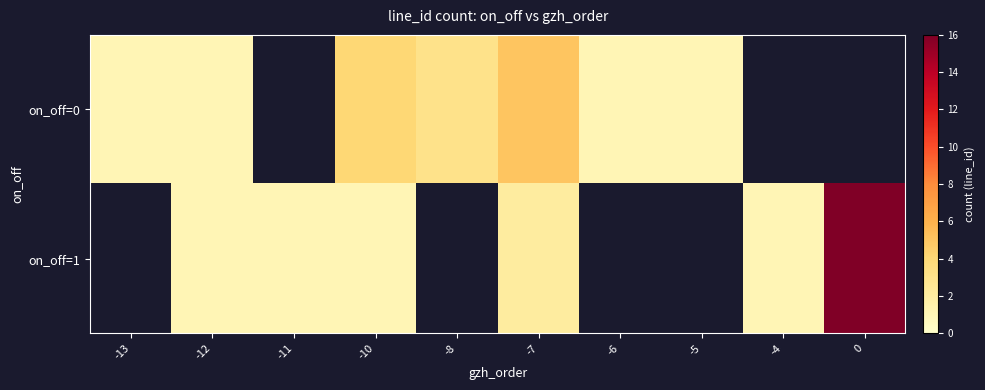

The value of on_off=0 at -12 is 2. True or false?

False